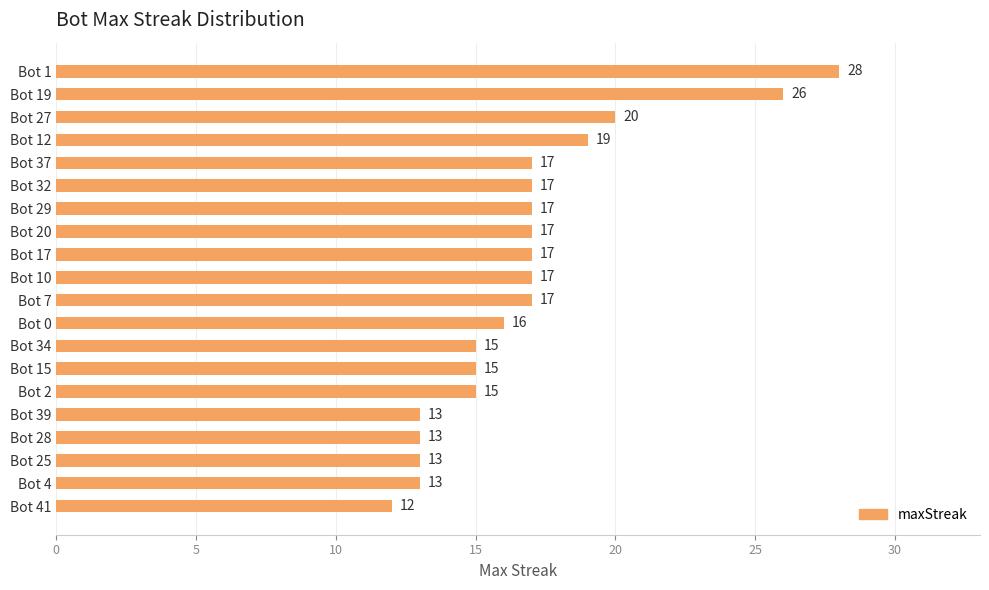

What is the change in value from Bot 7 to Bot 39?

-4